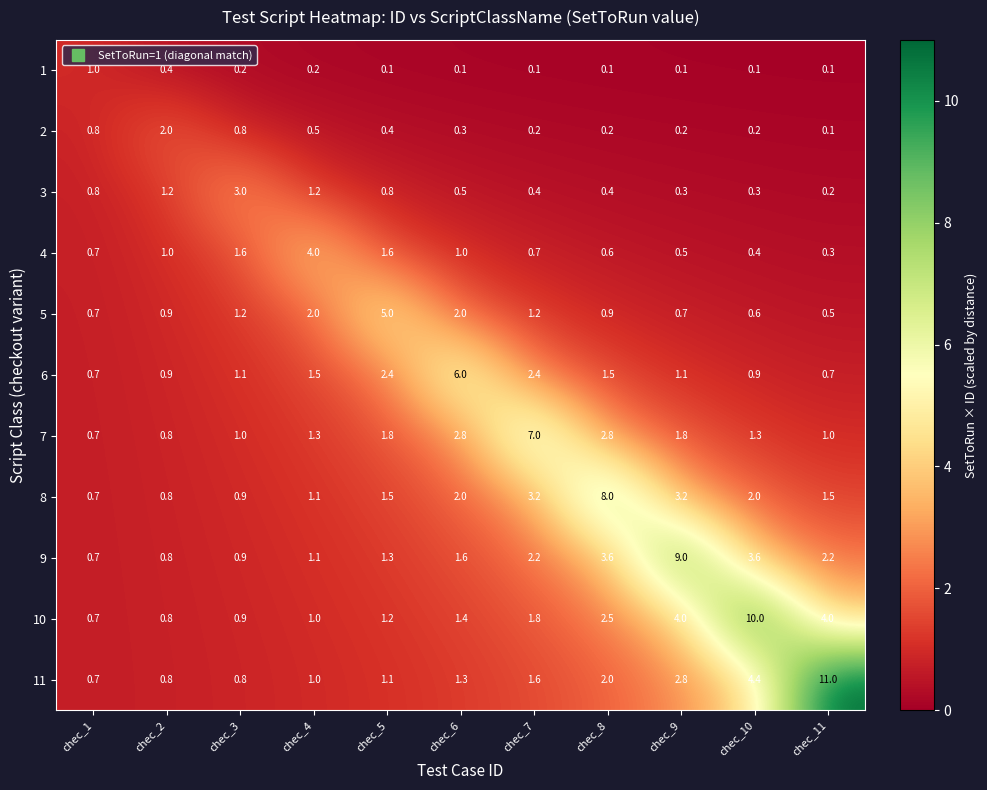

The 2 series shows 0.5 at chec_2. True or false?

False